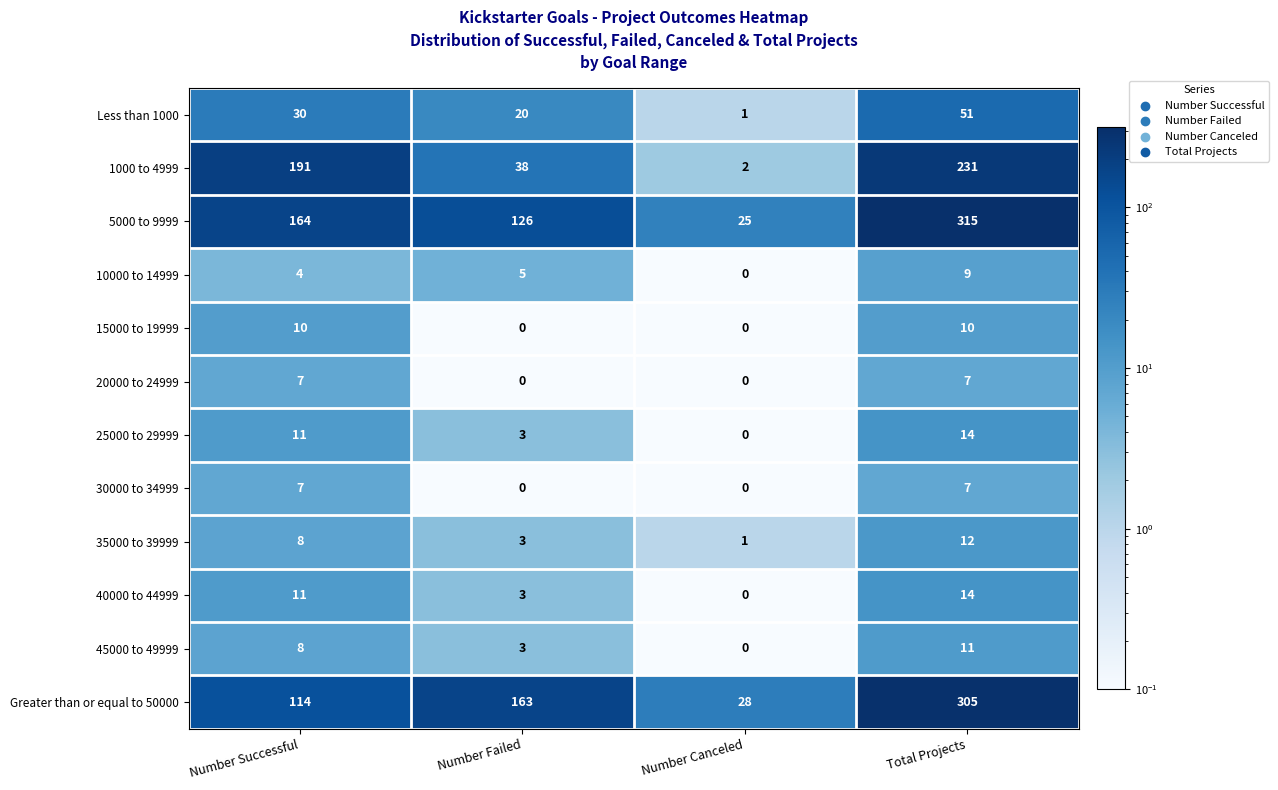

At which category is the sum across all series the highest?

Total Projects